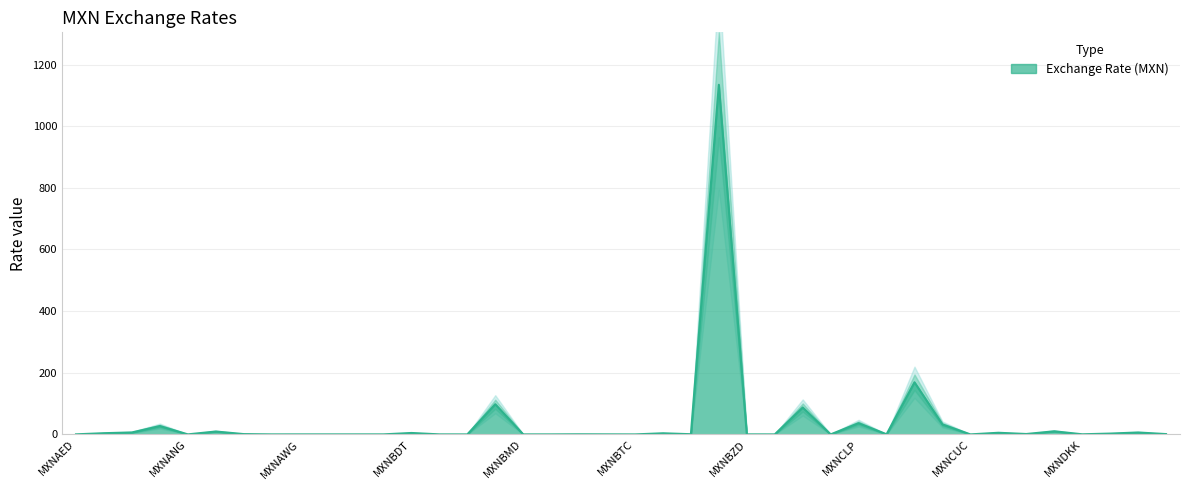

Where is the data nearest to the value 567?

MXNCOP